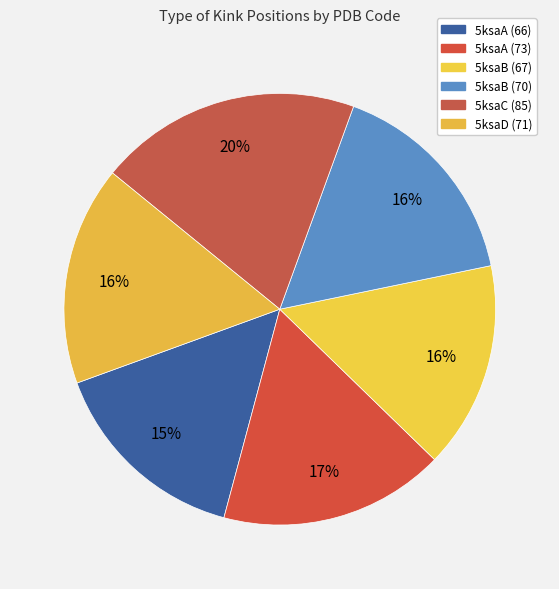

How many slices are in this pie chart?

6